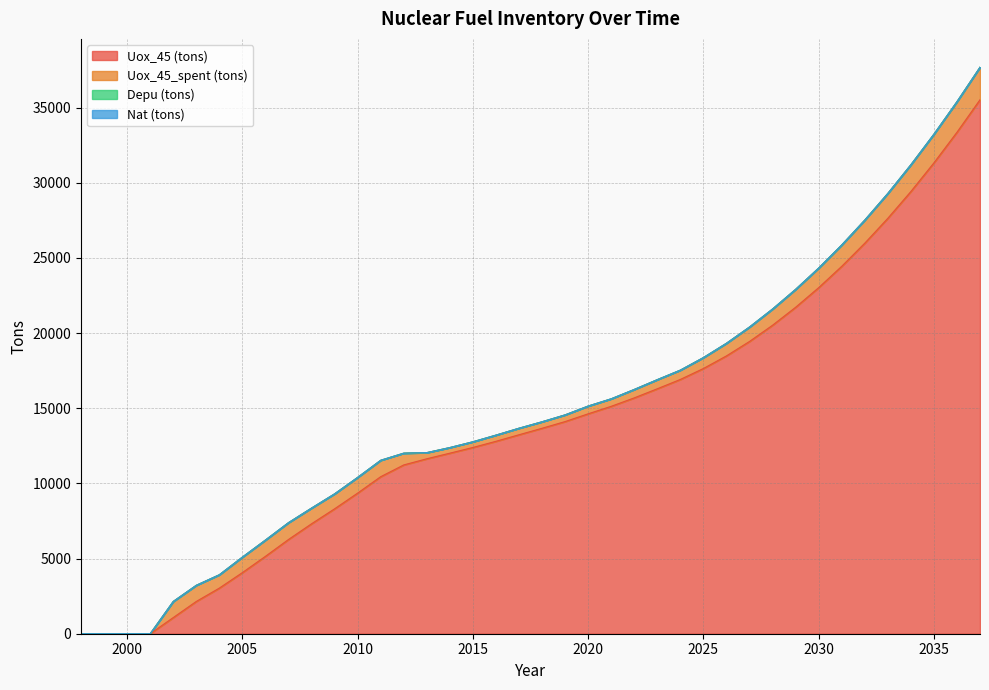

Reading left to right, extract all data points from this chart.

Uox_45 (tons): 1998=0.0	1999=0.0	2000=0.0	2001=0.0	2002=1072.6	2003=2146.4	2004=3034.1	2005=4064.7	2006=5147.6	2007=6267.3	2008=7312.2	2009=8307.9	2010=9353.0	2011=10444.3	2012=11227.0	2013=11636.1	2014=12009.2	2015=12387.8	2016=12798.4	2017=13233.6	2018=13665.5	2019=14110.7	2020=14626.6	2021=15126.0	2022=15686.3	2023=16293.0	2024=16912.7	2025=17639.6	2026=18479.6	2027=19439.6	2028=20518.8	2029=21711.9	2030=23017.0	2031=24437.1	2032=25974.9	2033=27629.8	2034=29411.1	2035=31318.6	2036=33353.8	2037=35517.4
Uox_45_spent (tons): 1998=0.0	1999=0.0	2000=0.0	2001=0.0	2002=1072.6	2003=1073.7	2004=887.7	2005=1030.6	2006=1082.8	2007=1119.7	2008=1044.9	2009=995.7	2010=1045.1	2011=1091.3	2012=782.6	2013=409.2	2014=373.1	2015=378.6	2016=410.6	2017=435.2	2018=431.9	2019=445.2	2020=515.9	2021=499.4	2022=560.4	2023=606.6	2024=619.7	2025=727.0	2026=839.9	2027=960.0	2028=1079.2	2029=1193.1	2030=1305.1	2031=1420.2	2032=1537.8	2033=1654.9	2034=1781.3	2035=1907.5	2036=2035.1	2037=2163.6
Depu (tons): 1998=0.0	1999=0.0	2000=0.0	2001=0.0	2002=0.0	2003=0.0	2004=0.0	2005=0.0	2006=0.0	2007=0.0	2008=0.0	2009=0.0	2010=0.0	2011=0.0	2012=0.0	2013=0.0	2014=0.0	2015=0.0	2016=0.0	2017=0.0	2018=0.0	2019=0.0	2020=0.0	2021=0.0	2022=0.0	2023=0.0	2024=0.0	2025=0.0	2026=0.0	2027=0.0	2028=0.0	2029=0.0	2030=0.0	2031=0.0	2032=0.0	2033=0.0	2034=0.0	2035=0.0	2036=0.0	2037=0.0
Nat (tons): 1998=0.0	1999=0.0	2000=0.0	2001=0.0	2002=0.0	2003=0.0	2004=0.0	2005=0.0	2006=0.0	2007=0.0	2008=0.0	2009=0.0	2010=0.0	2011=0.0	2012=0.0	2013=0.0	2014=0.0	2015=0.0	2016=0.0	2017=0.0	2018=0.0	2019=0.0	2020=0.0	2021=0.0	2022=0.0	2023=0.0	2024=0.0	2025=0.0	2026=0.0	2027=0.0	2028=0.0	2029=0.0	2030=0.0	2031=0.0	2032=0.0	2033=0.0	2034=0.0	2035=0.0	2036=0.0	2037=0.0